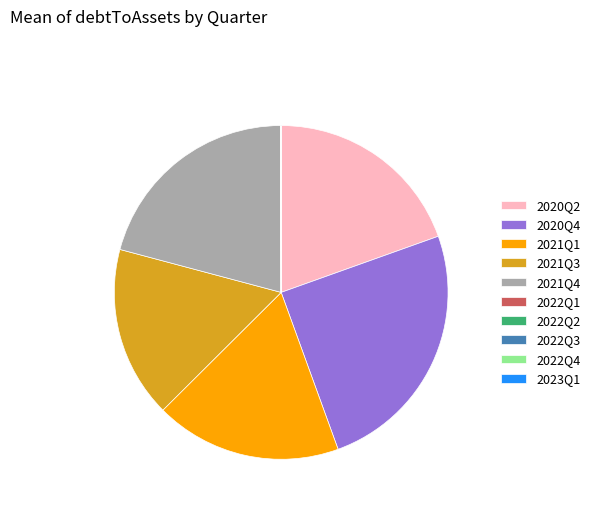

Is there a majority slice in this chart?

No